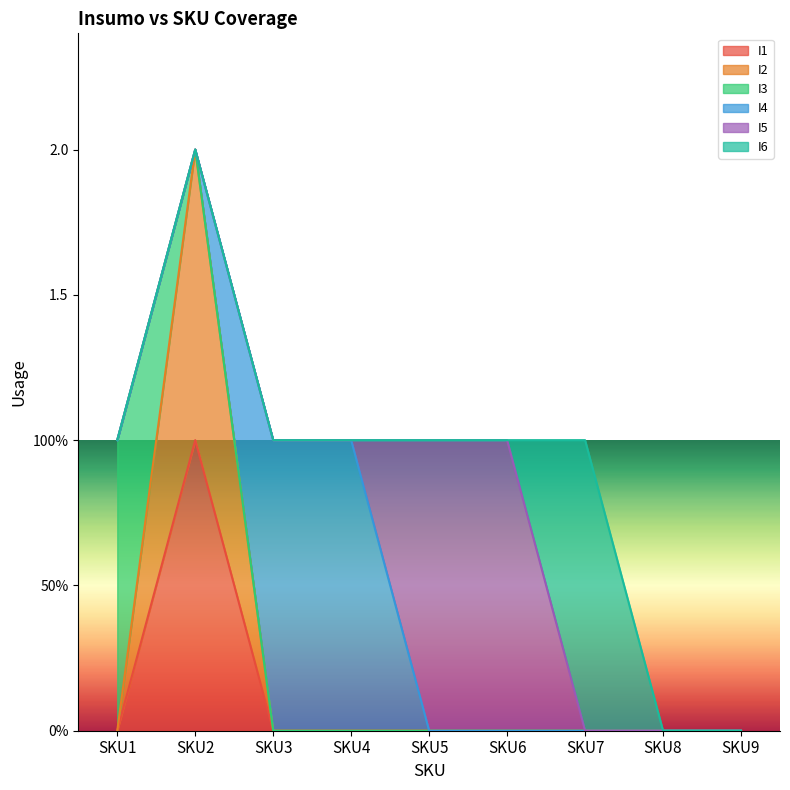

What value does the I4 series have at SKU3?

1